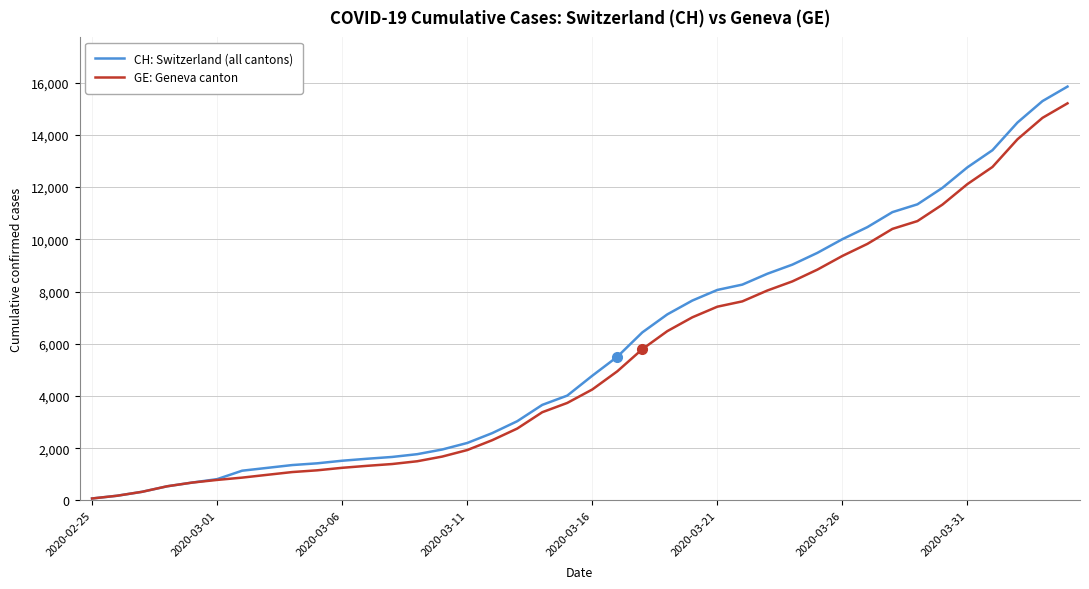

Which series has the widest spread of values?

CH: Switzerland (all cantons)